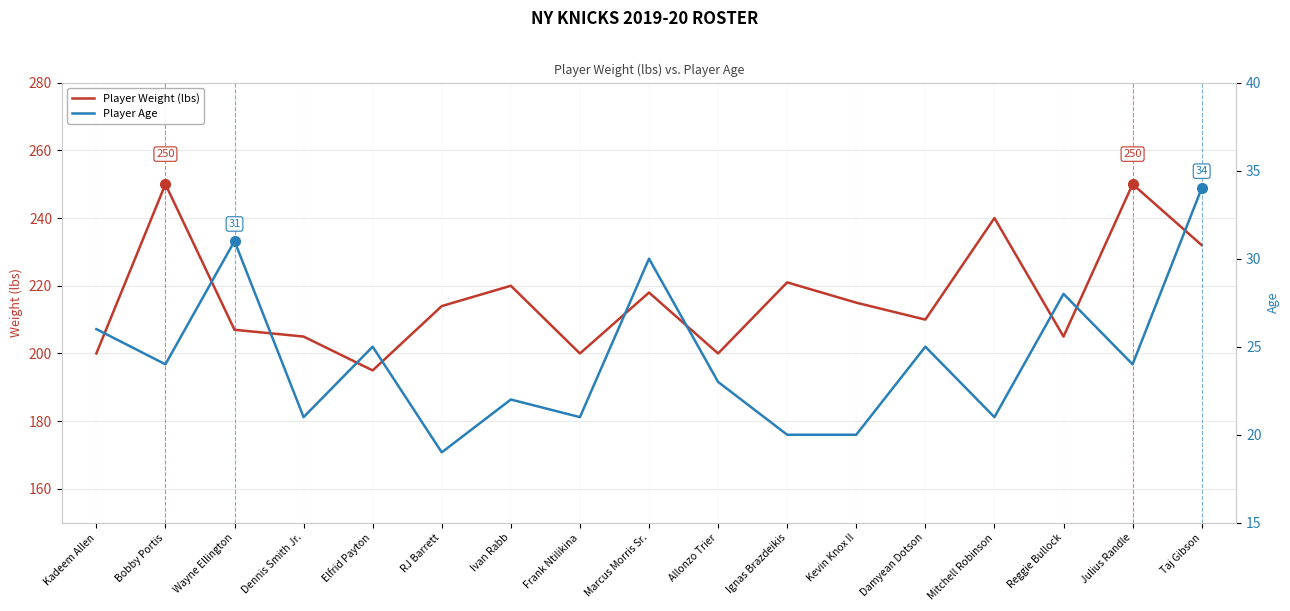

What is the average value of the Player Age series?

24